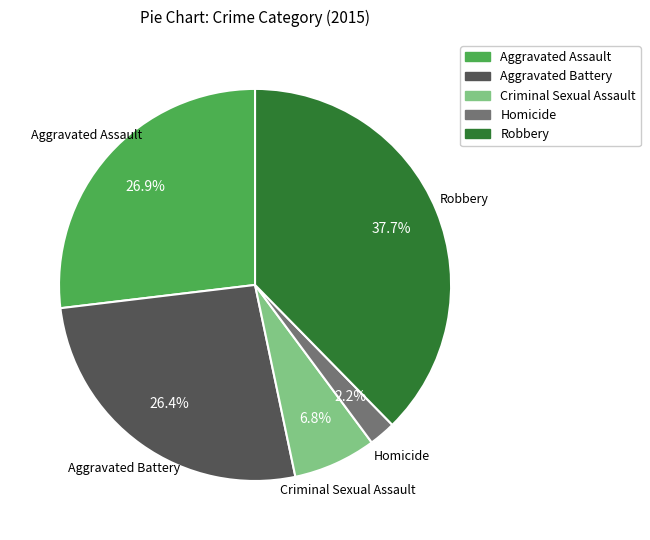

What percentage do Aggravated Assault and Aggravated Battery together represent?

53.3%